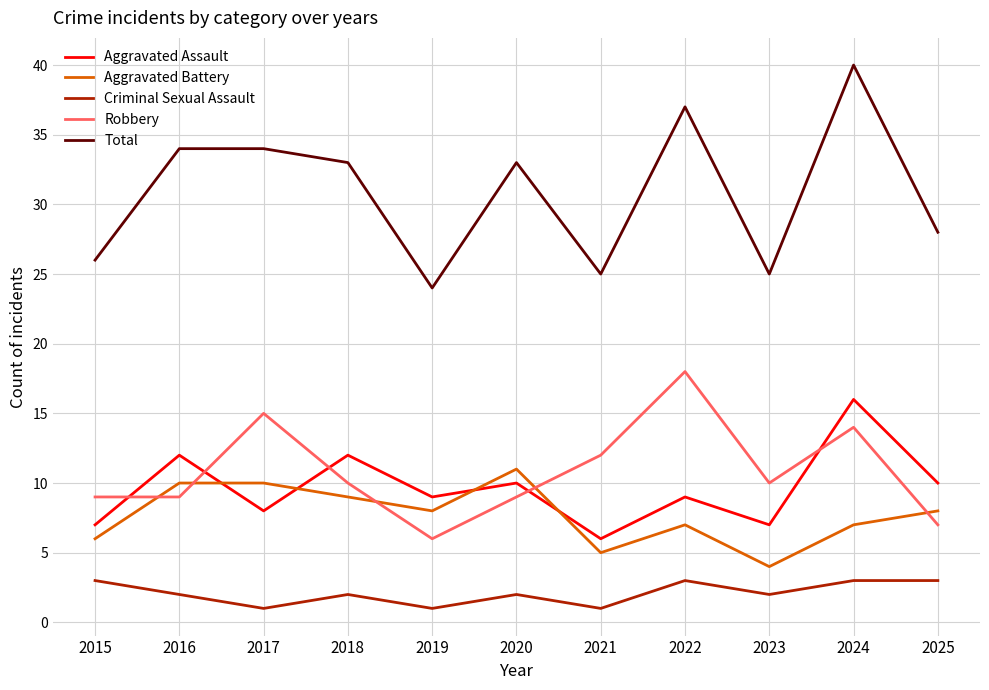

The value of Aggravated Battery at 2015 is 10. True or false?

False